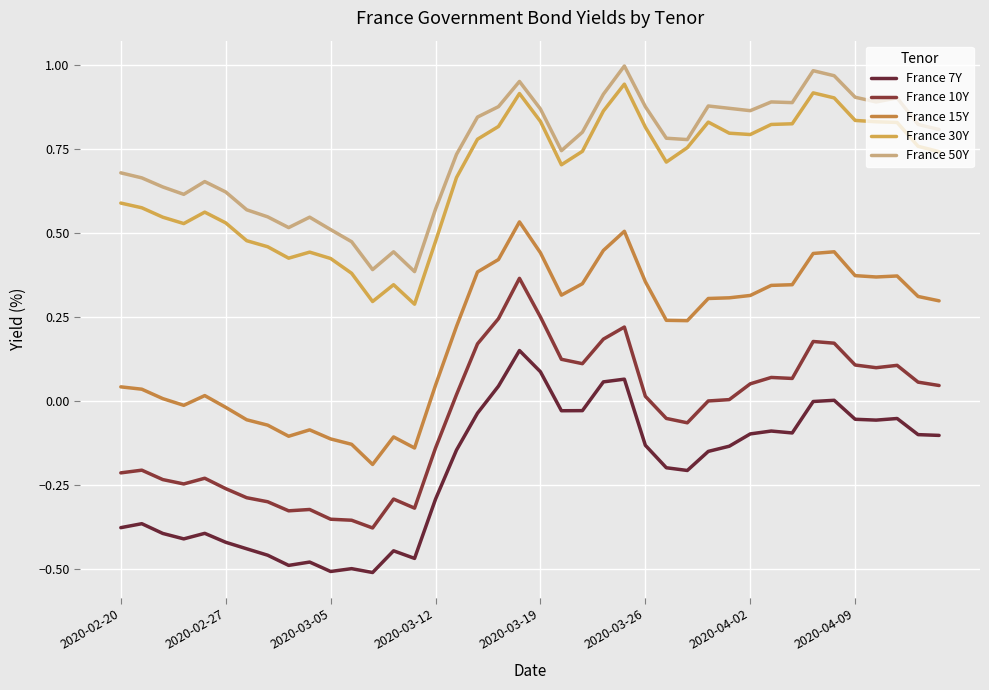

Is this an area chart (filled region under the line)?

No